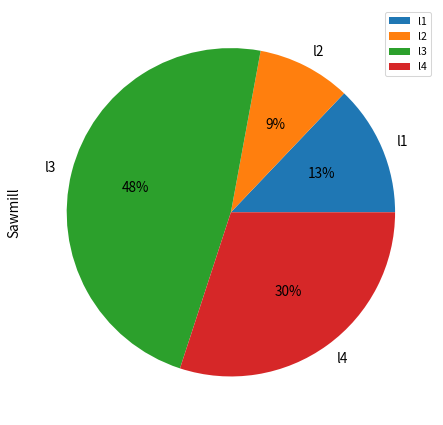

True or false: l3 accounts for 55% of the total.

False